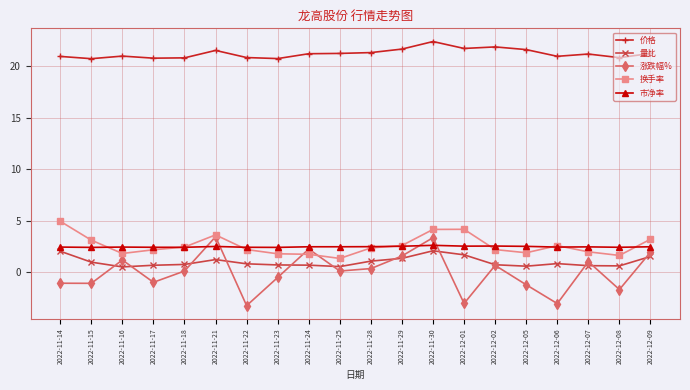

True or false: 换手率 has a value of 7.4 at 2022-11-14.

False